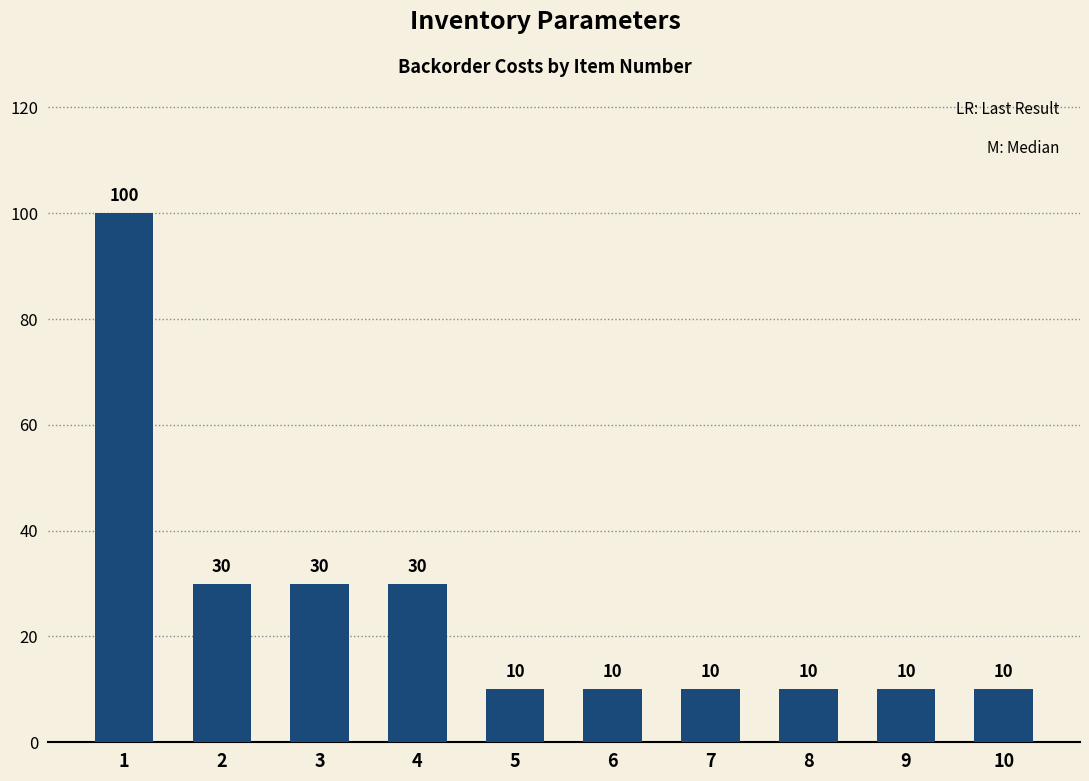

What is the difference between the second highest and minimum values?

20